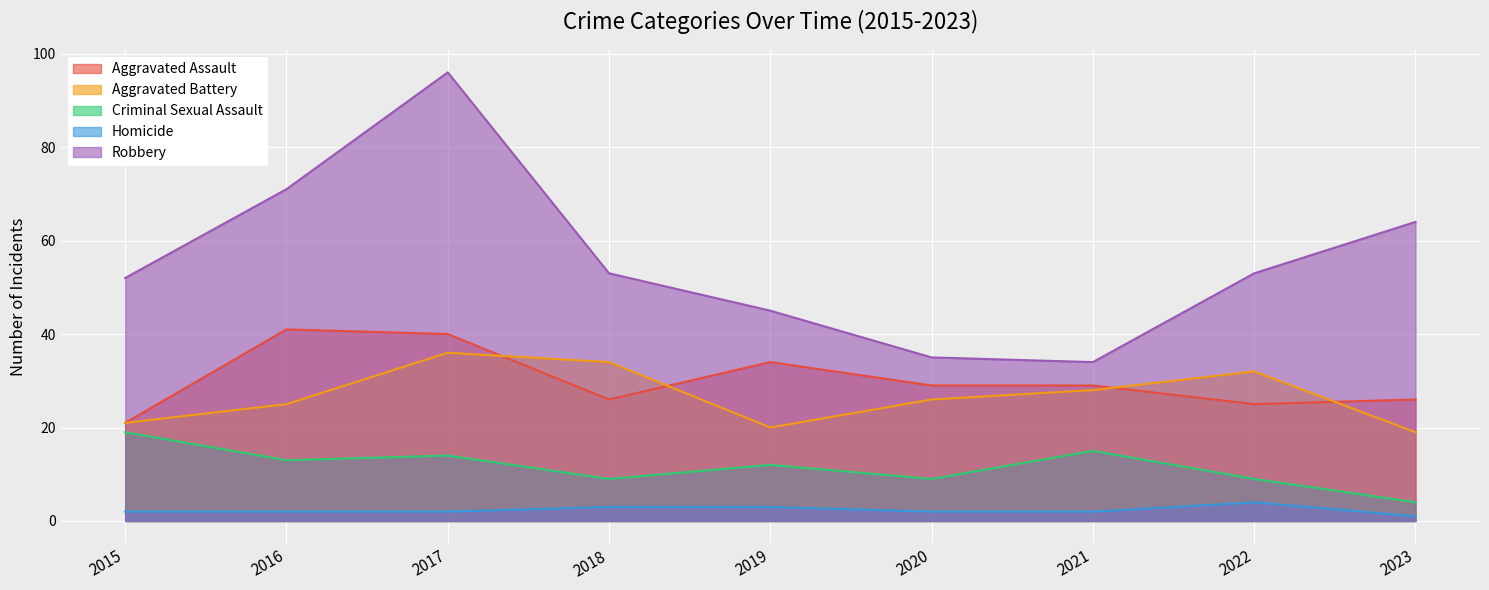

What is the difference between the Aggravated Battery values at 2017 and 2018?

2